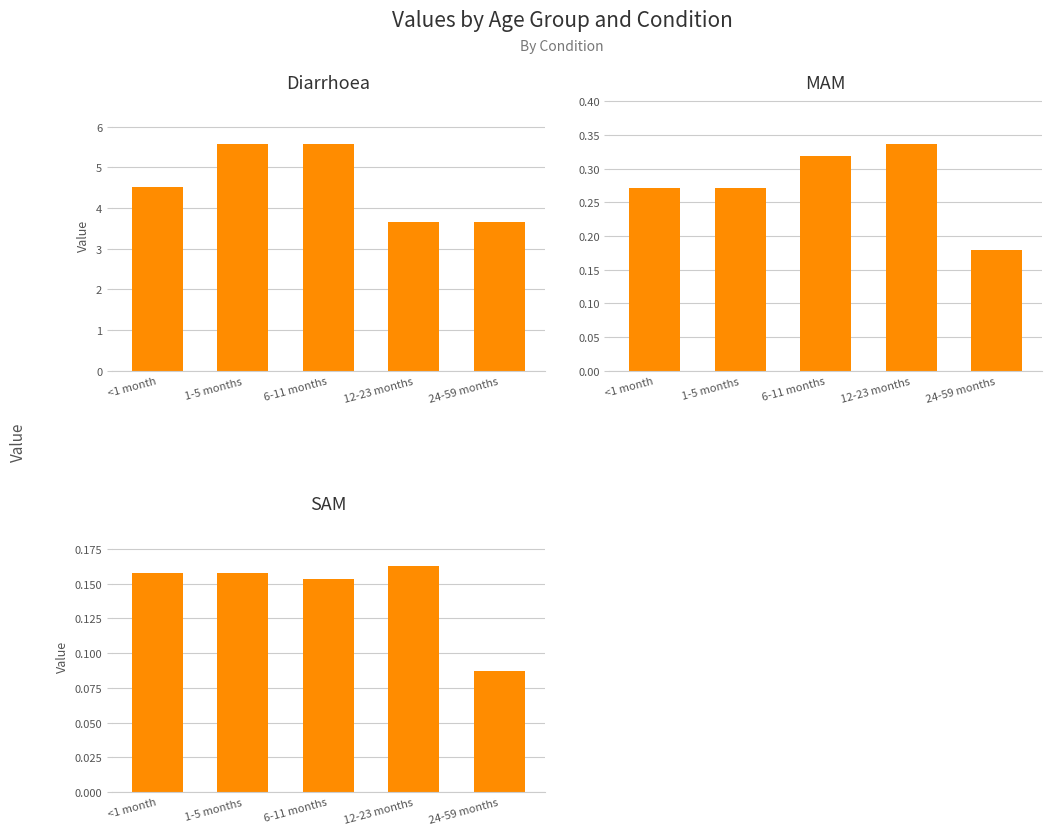

What is the difference between the highest and lowest values at 6-11 months?

5.4